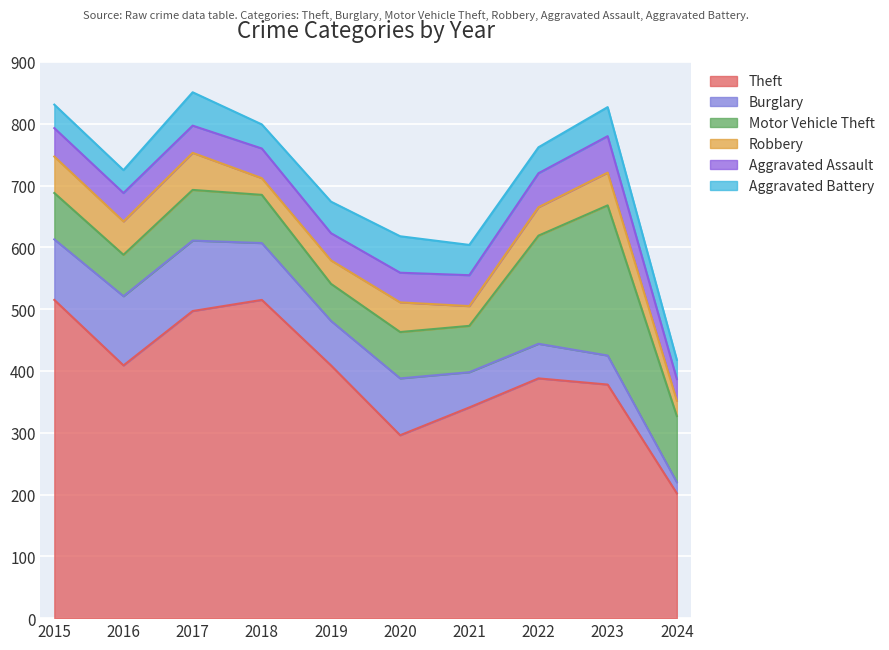

How many data points does each series have?

10